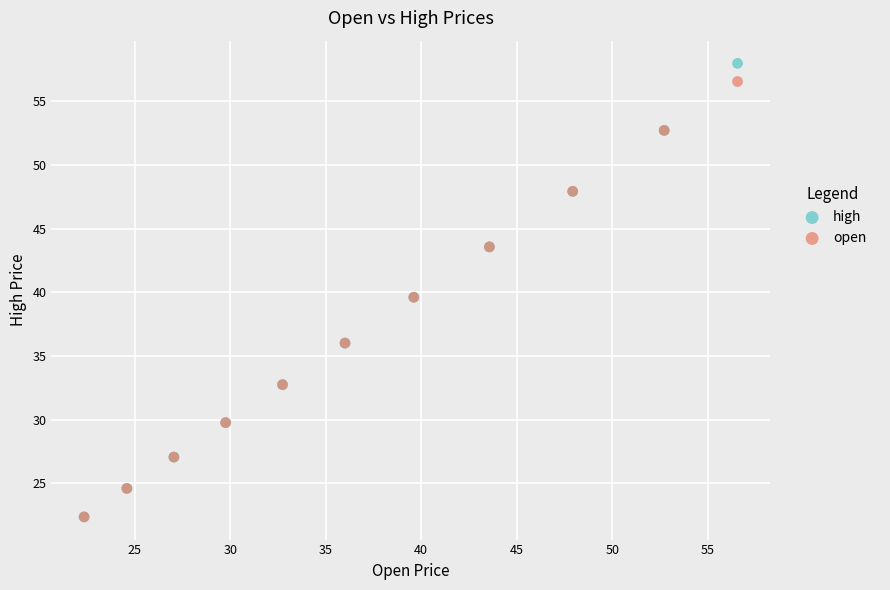

Which series has the largest Y range (max minus min)?

high